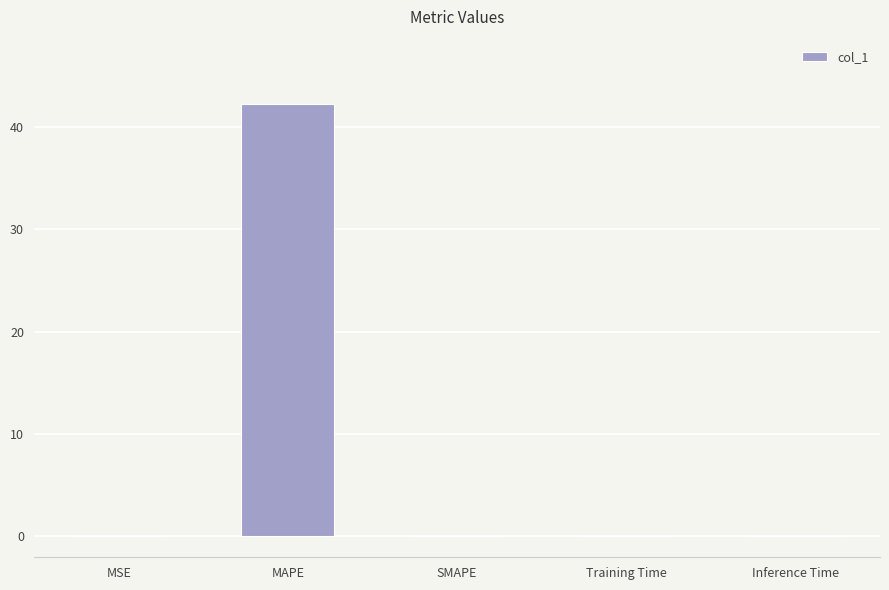

What is the greatest value displayed?

42.3